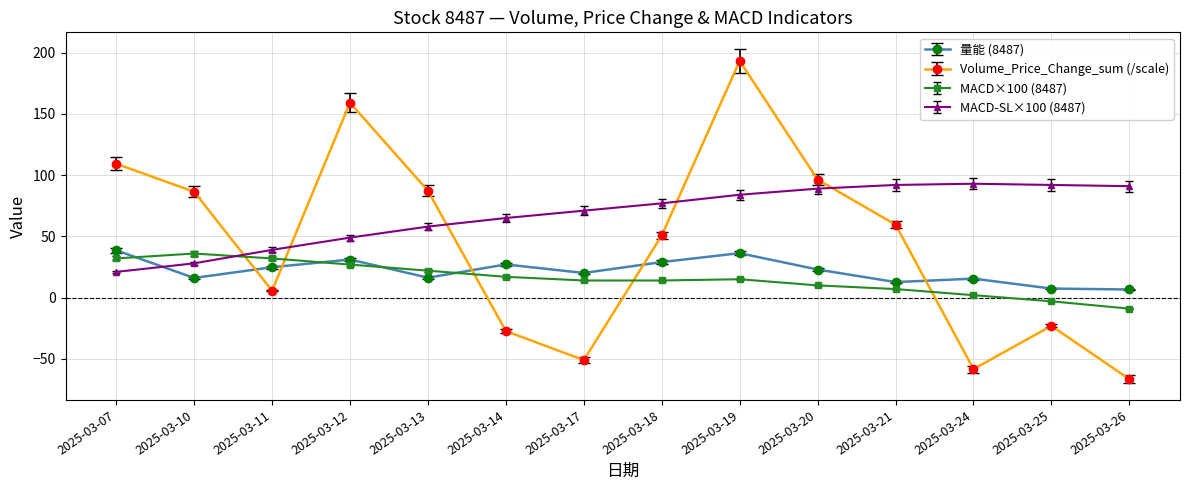

Which series has the largest total across all categories?

MACD-SL×100 (8487)